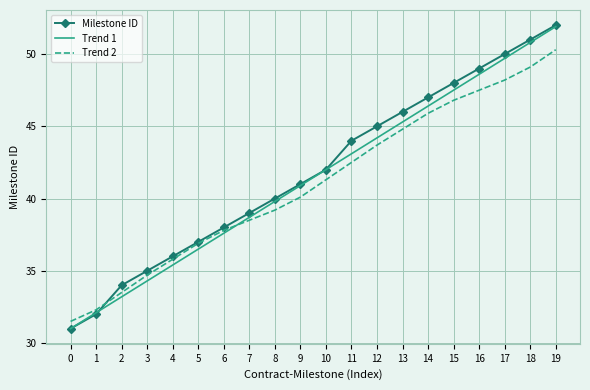

Is the value of Milestone ID at 4 greater than the value of Trend 1 at 18?

No